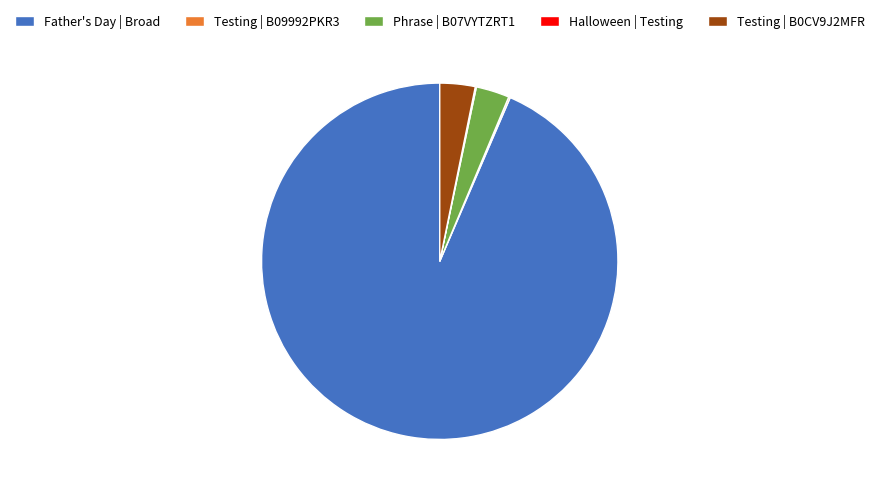

Which slice is the largest?

Father's Day | Broad